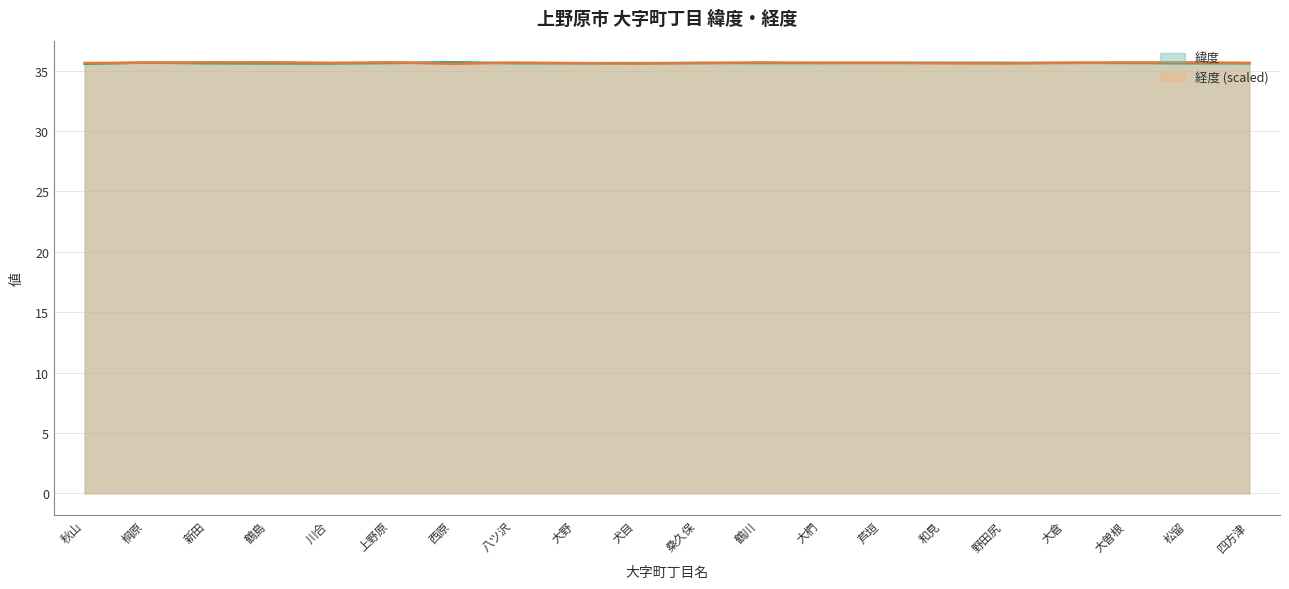

What is the value of the 経度 point at the 13th from the left?

35.7